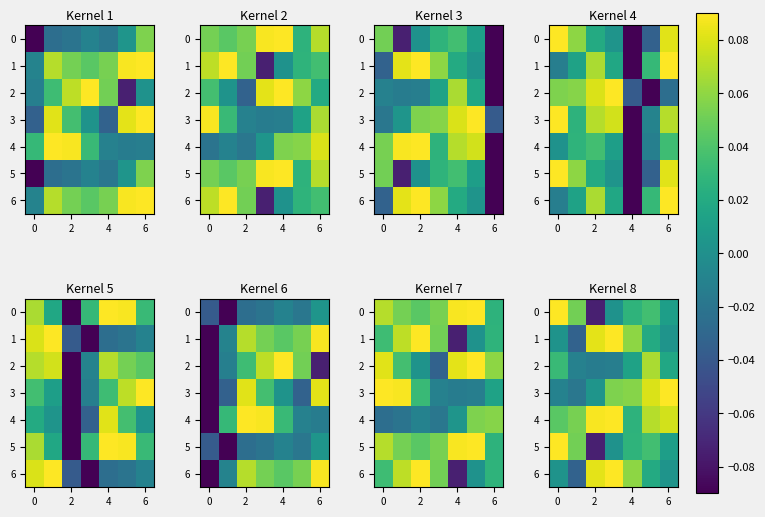

How many data points in 2 are above 0?

4